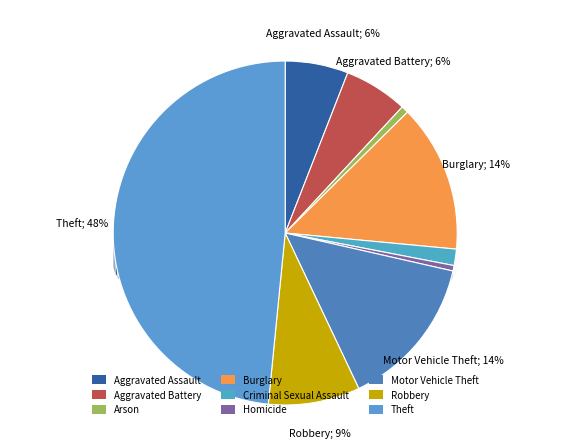

Rank the categories by value from lowest to highest.

Homicide, Arson, Criminal Sexual Assault, Aggravated Assault, Aggravated Battery, Robbery, Burglary, Motor Vehicle Theft, Theft